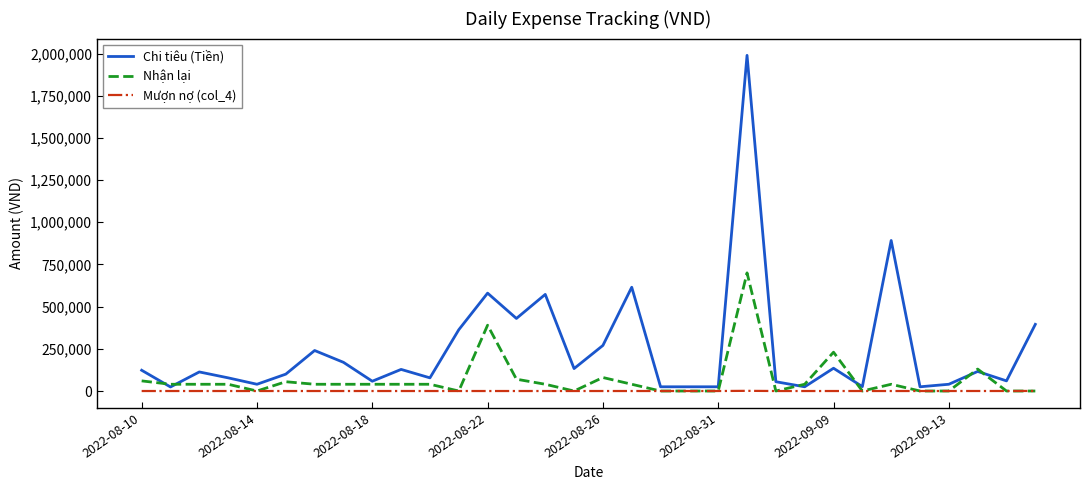

Which series has the largest total across all categories?

Chi tiêu (Tiền)